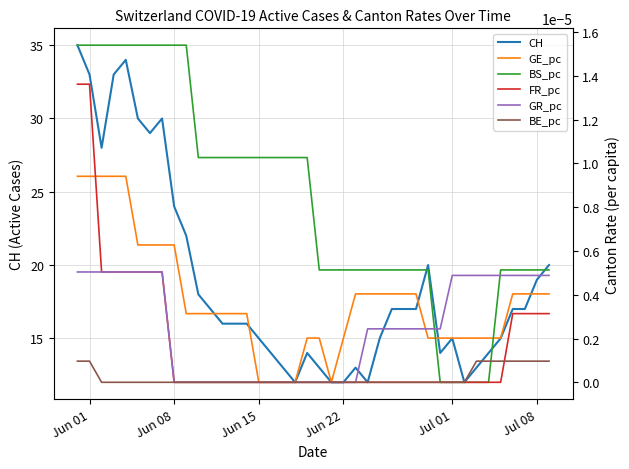

The CH series shows 8 at Jun 01. True or false?

False